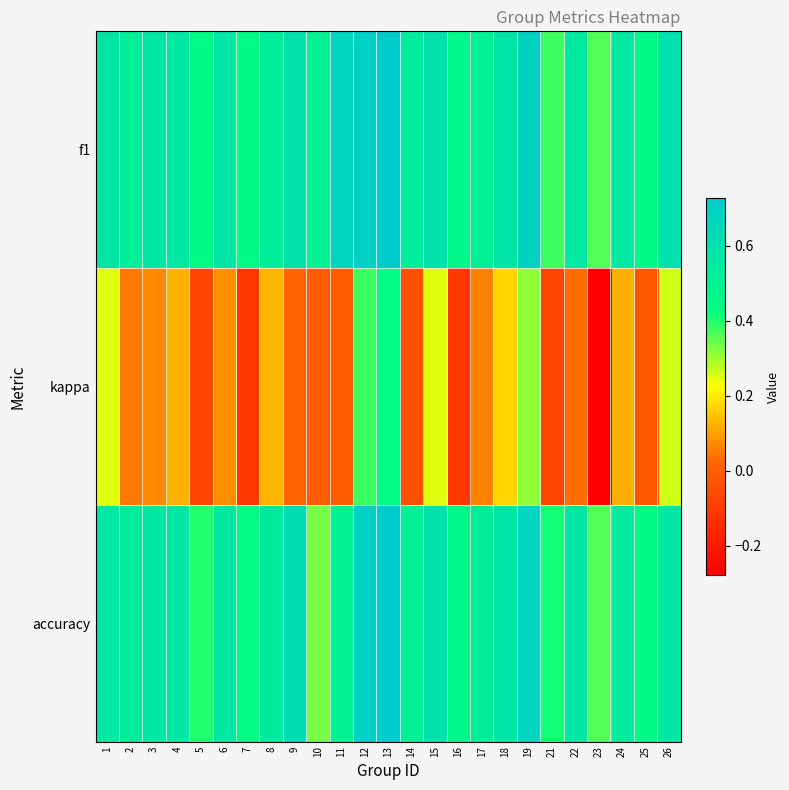

Reading left to right, extract all data points from this chart.

f1: 1=0.6	2=0.5	3=0.6	4=0.6	5=0.5	6=0.6	7=0.5	8=0.5	9=0.6	10=0.5	11=0.7	12=0.7	13=0.7	14=0.5	15=0.6	16=0.5	17=0.5	18=0.6	19=0.7	21=0.4	22=0.6	23=0.4	24=0.6	25=0.5	26=0.6
kappa: 1=0.3	2=0.0	3=0.1	4=0.1	5=-0.1	6=0.1	7=-0.1	8=0.1	9=0.0	10=0.0	11=0.0	12=0.4	13=0.4	14=-0.0	15=0.2	16=-0.1	17=0.1	18=0.2	19=0.3	21=-0.1	22=0.0	23=-0.3	24=0.1	25=-0.0	26=0.3
accuracy: 1=0.6	2=0.5	3=0.6	4=0.6	5=0.4	6=0.6	7=0.4	8=0.5	9=0.6	10=0.3	11=0.5	12=0.7	13=0.7	14=0.5	15=0.6	16=0.5	17=0.5	18=0.6	19=0.7	21=0.4	22=0.6	23=0.4	24=0.5	25=0.5	26=0.6